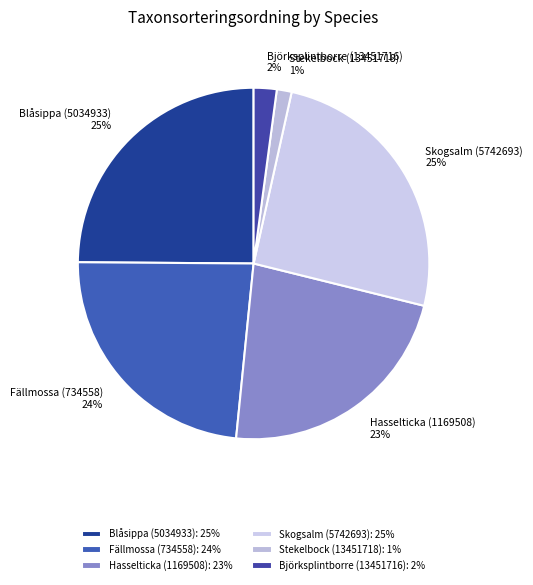

Which category has the biggest portion of the pie?

Skogsalm (5742693)